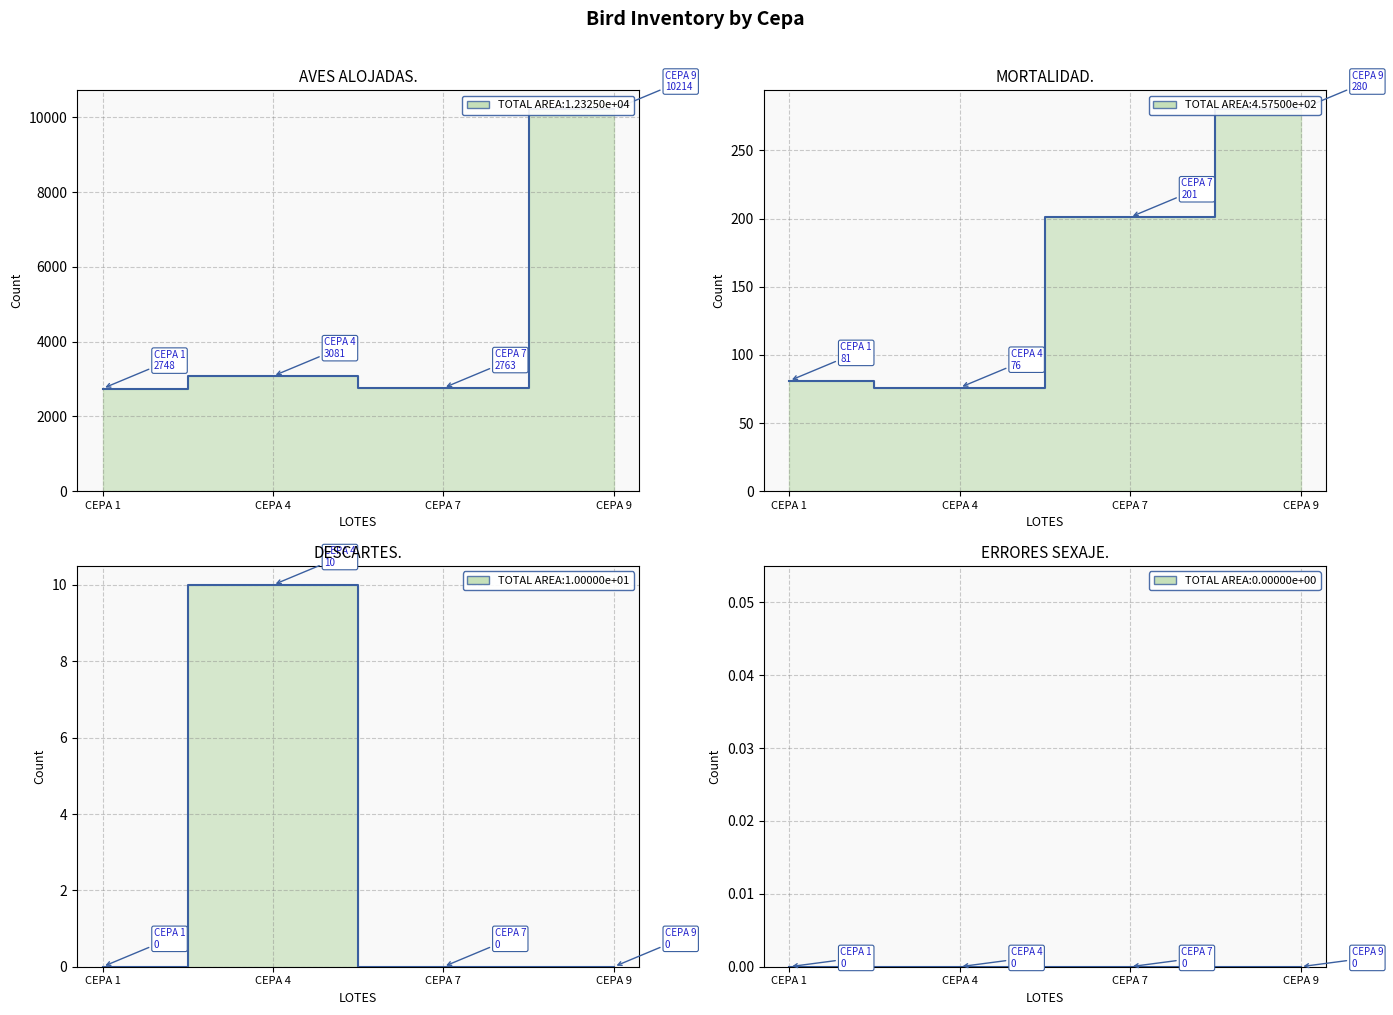

True or false: DESCARTES. has more than 0 points higher than both neighbors.

True